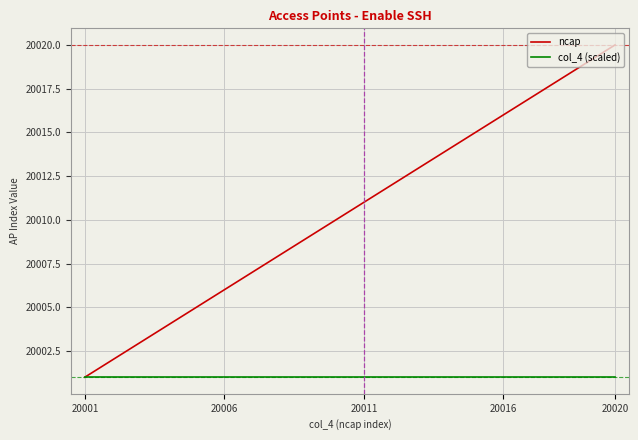

What is the smallest value displayed?

20001.0